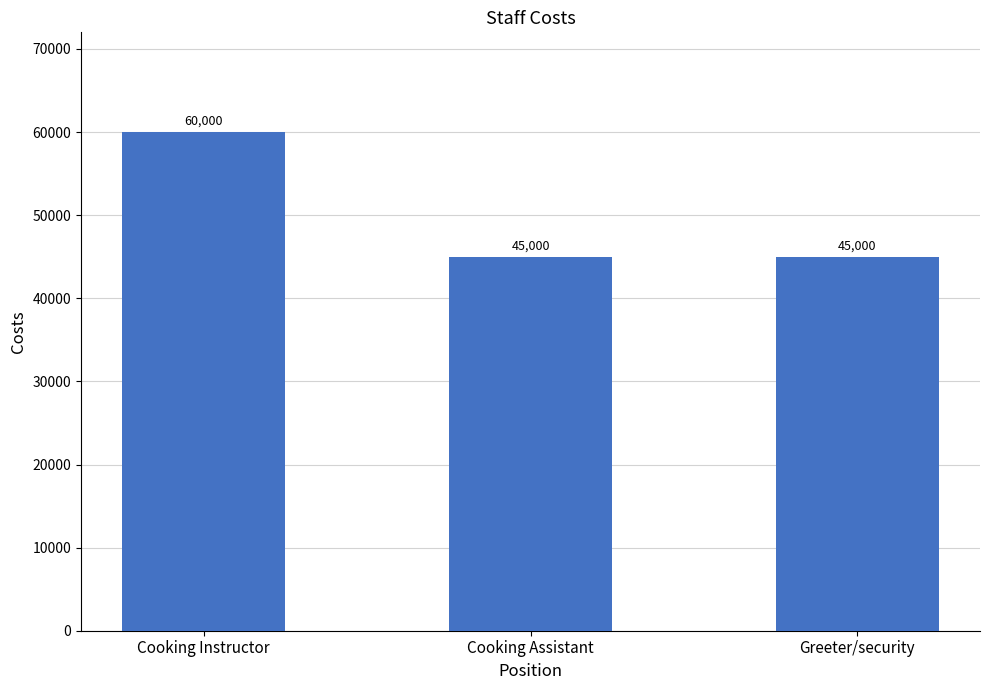

What is the change in value from Cooking Instructor to Cooking Assistant?

-15000